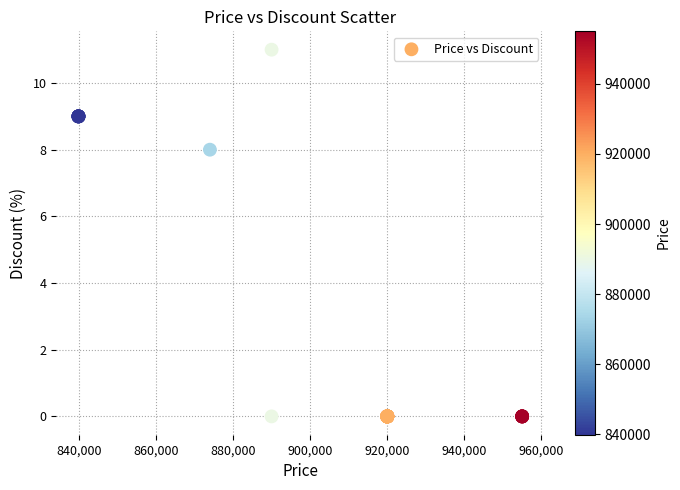

What Y value in the scatter plot is closest to 5?

8